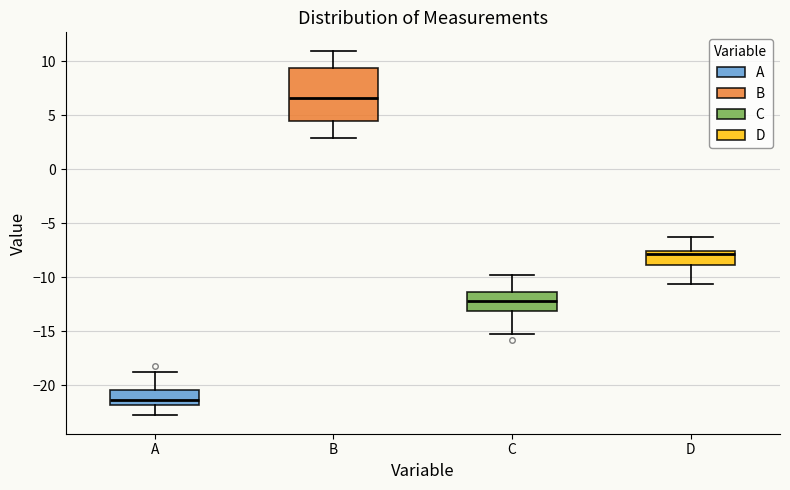

Where is the upper edge of the box for B on the y-axis? The values are not printed on the chart, so give them approximately, as read against the axis.

9.5